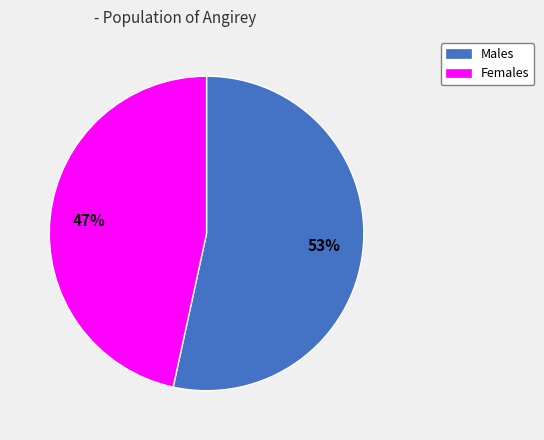

True or false: Females accounts for 47% of the total.

True